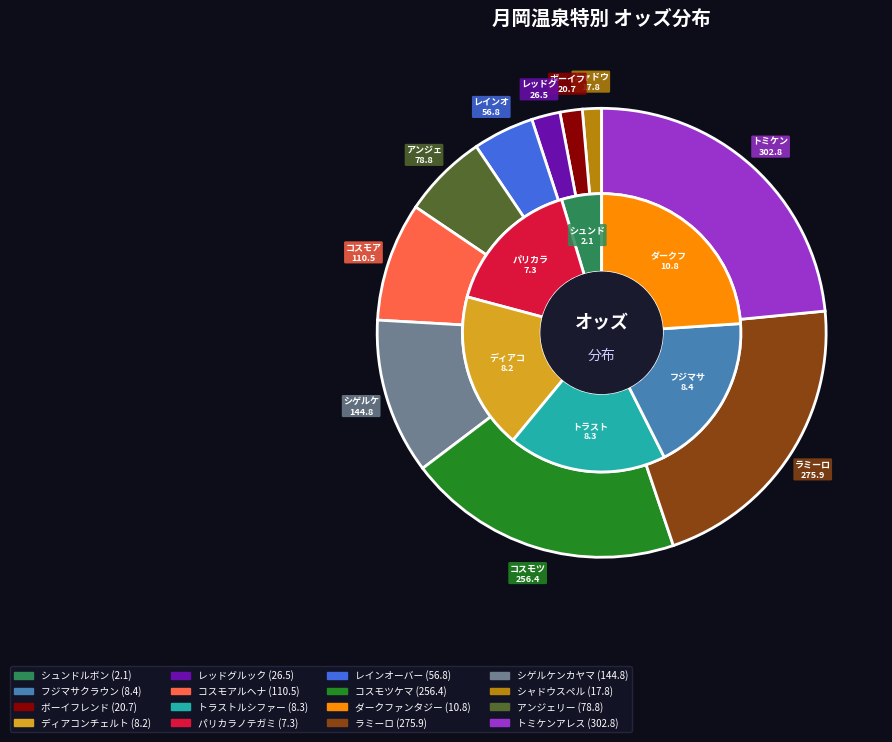

What percentage is the シゲルケンカヤマ slice, to the nearest percent?

11%